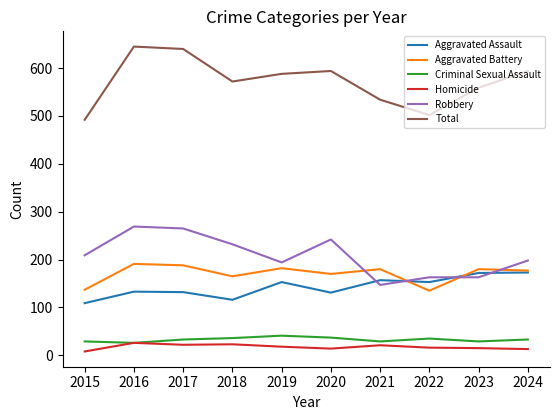

What is the maximum value shown in the chart?

645